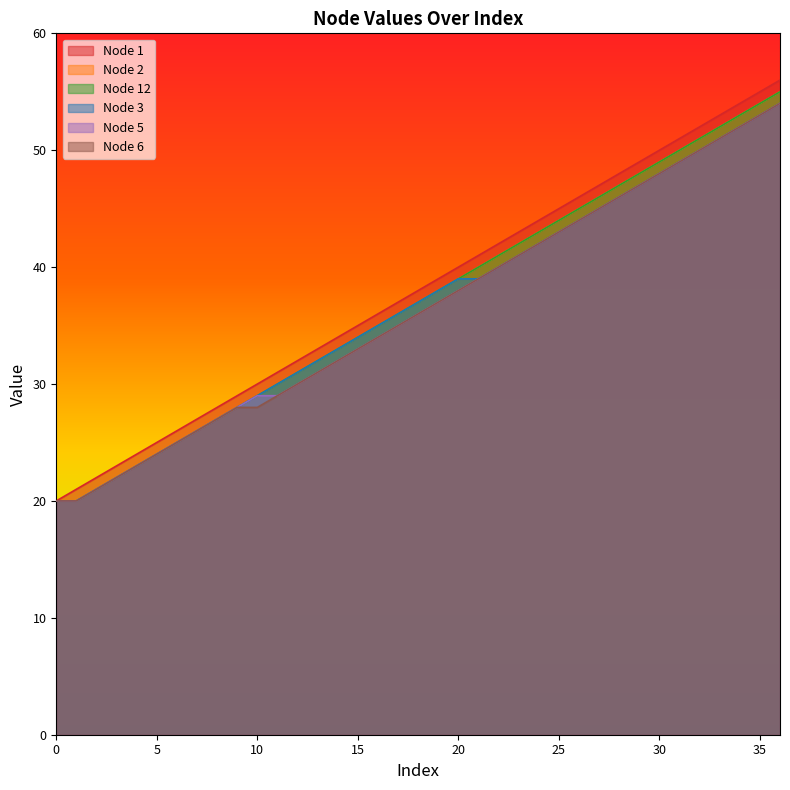

True or false: Node 12 and Node 2 intersect in this chart.

False